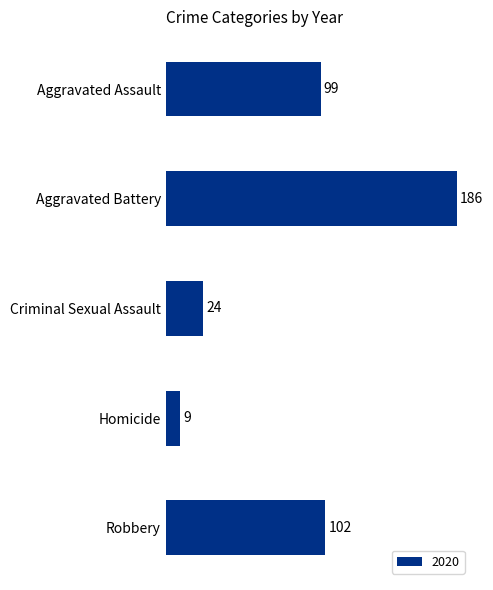

How many bars are there in total?

5